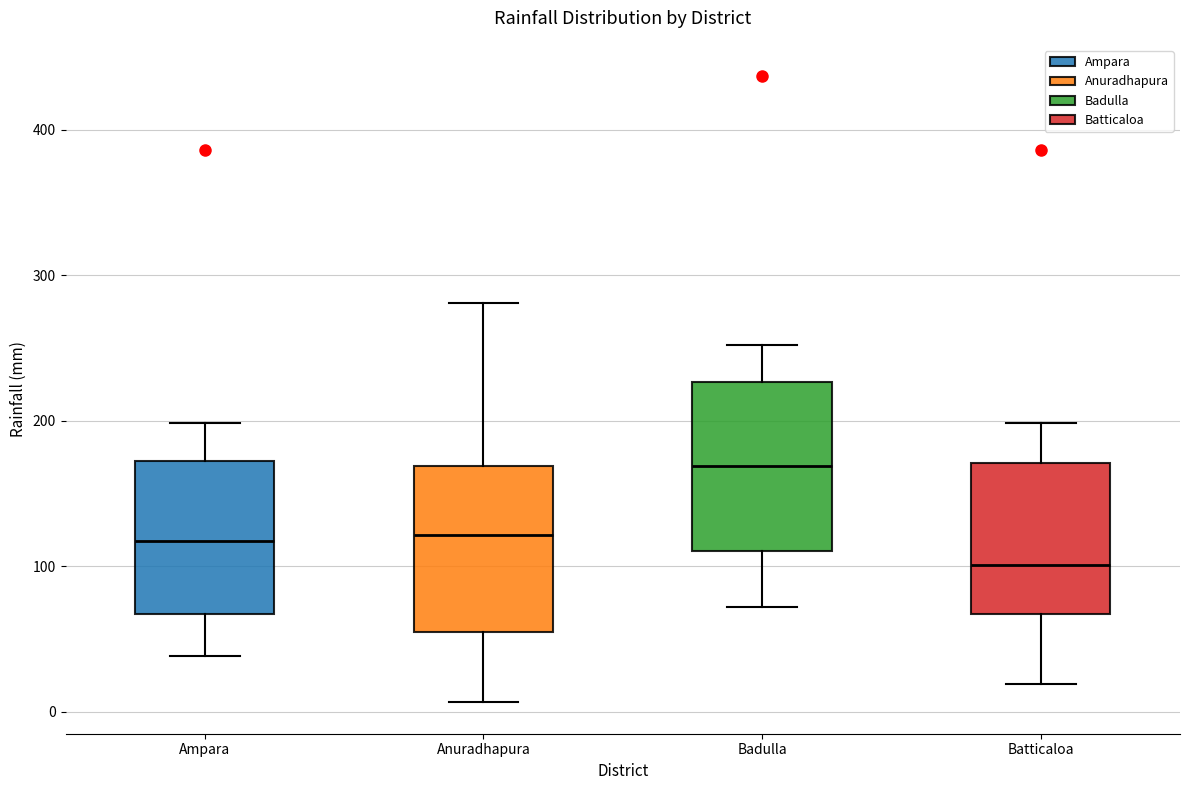

Reading left to right, read every box against the y-axis: the position of its median line, the range the box covers, and the ends of its whiskers. The values are not printed on the chart, so give them approximately, as read against the axis.

Ampara: median 120, box 70 to 170, whiskers 40 to 200
Anuradhapura: median 120, box 50 to 170, whiskers 10 to 280
Badulla: median 170, box 110 to 230, whiskers 70 to 250
Batticaloa: median 100, box 70 to 170, whiskers 20 to 200